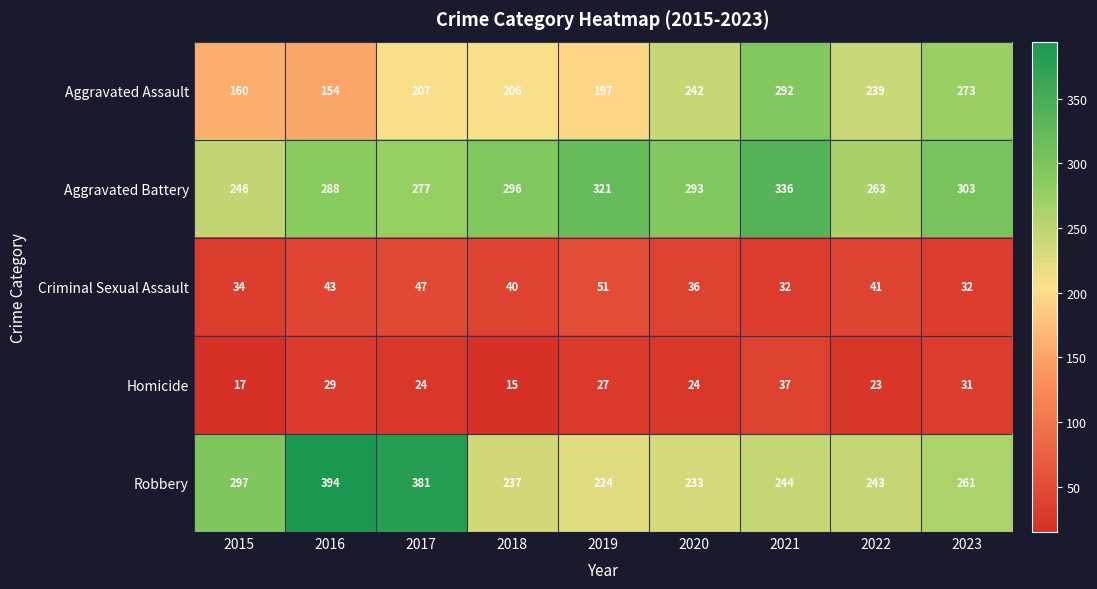

Which series has the largest total across all categories?

Aggravated Battery